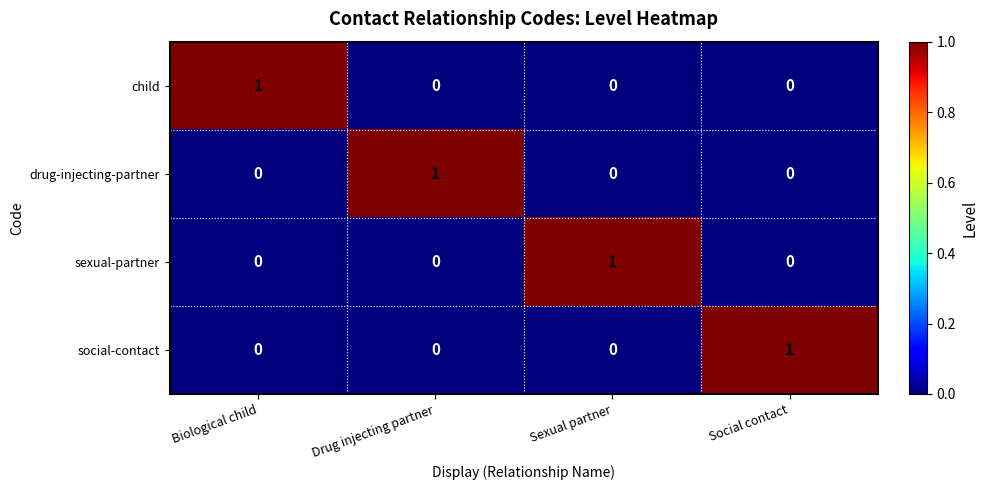

At which label does child reach its peak?

Biological child